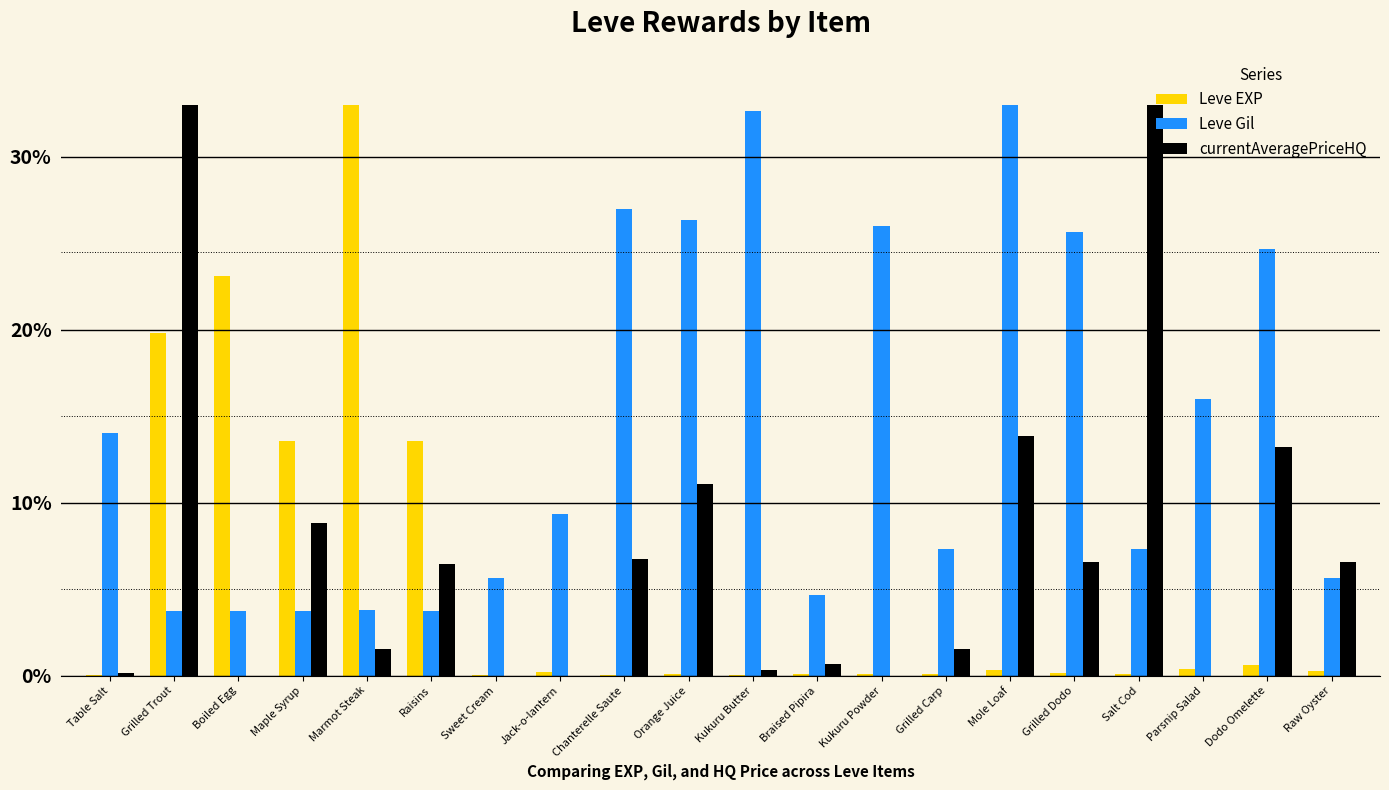

What is the maximum value shown in the chart?

33.0